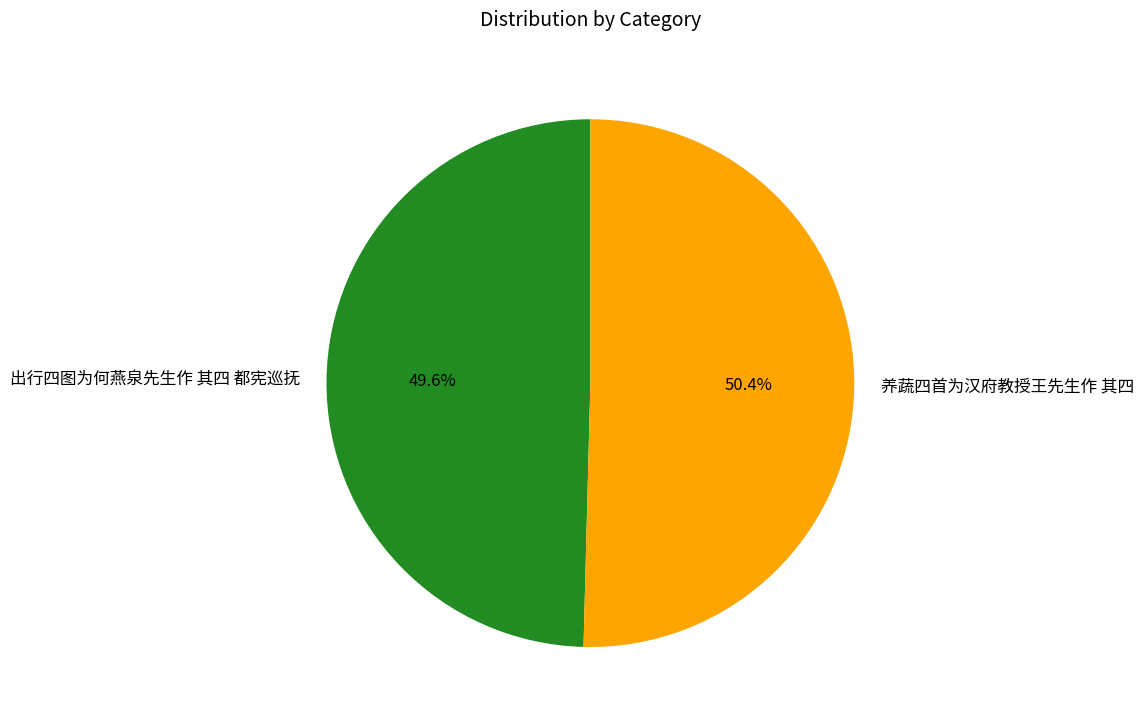

To the nearest percent, what is the difference between the 养蔬四首为汉府教授王先生作 其四 and 出行四图为何燕泉先生作 其四 都宪巡抚 slice percentages?

1%